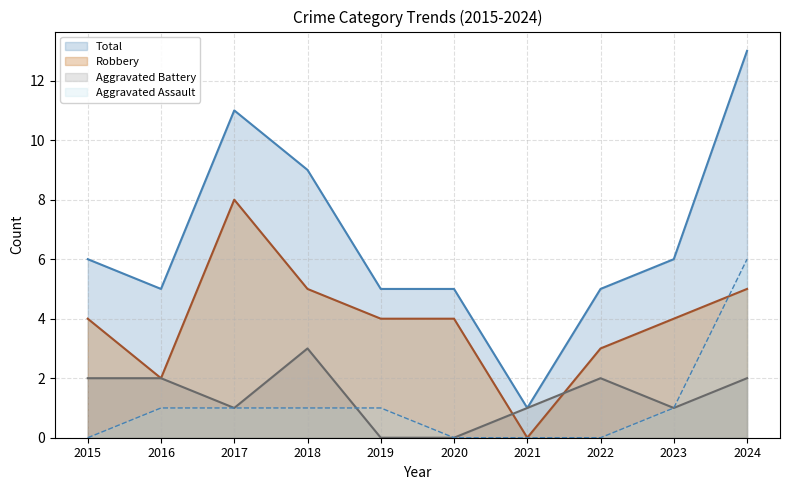

The value of Aggravated Assault at 2016 is 2. True or false?

False